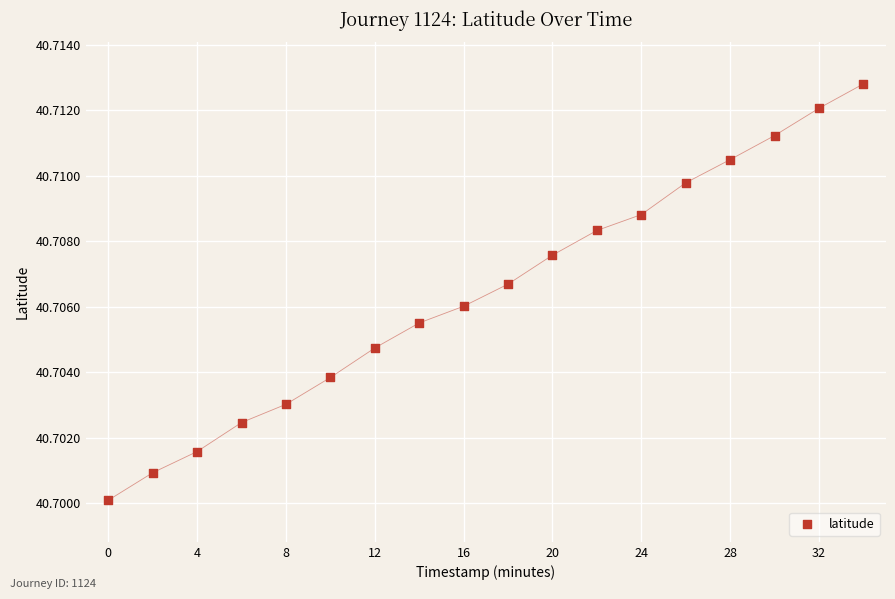

What is the range of X values (max minus min)?

34.0